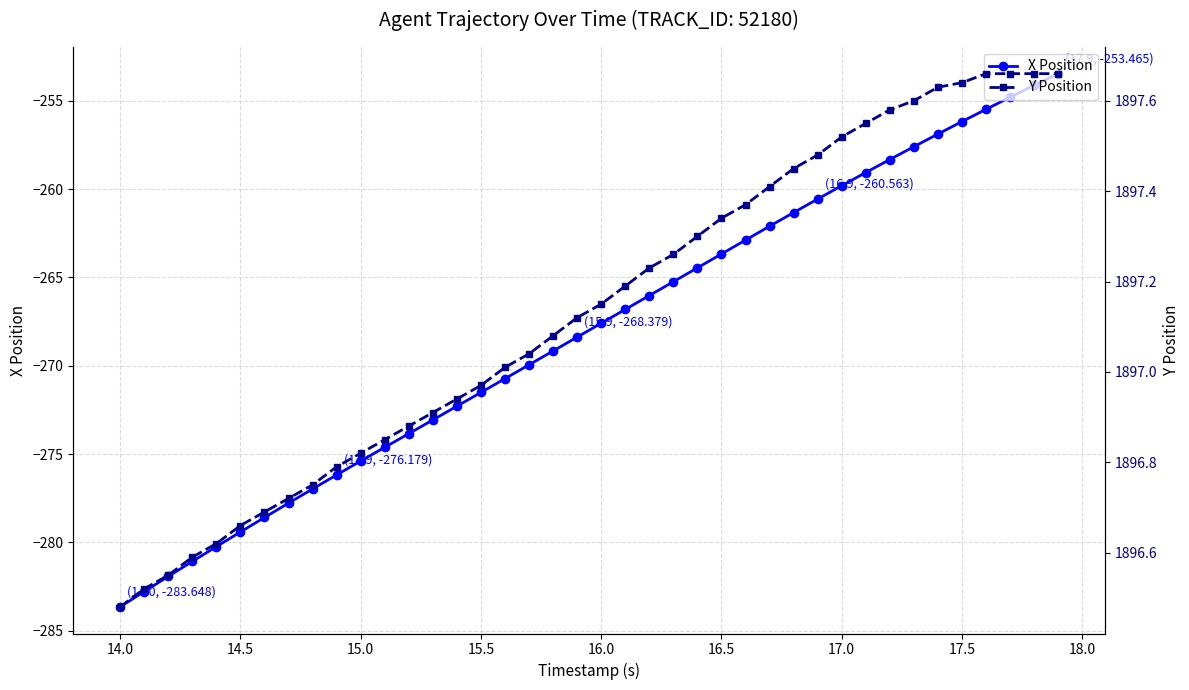

What is the minimum value shown in the chart?

-283.6